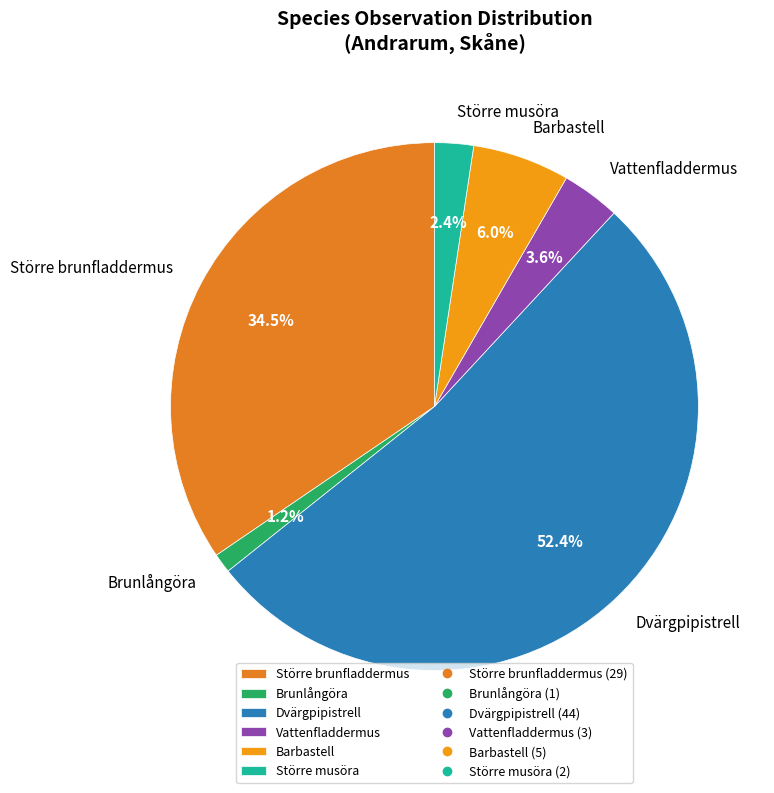

Is it true that Större brunfladdermus is 20% of the pie?

False